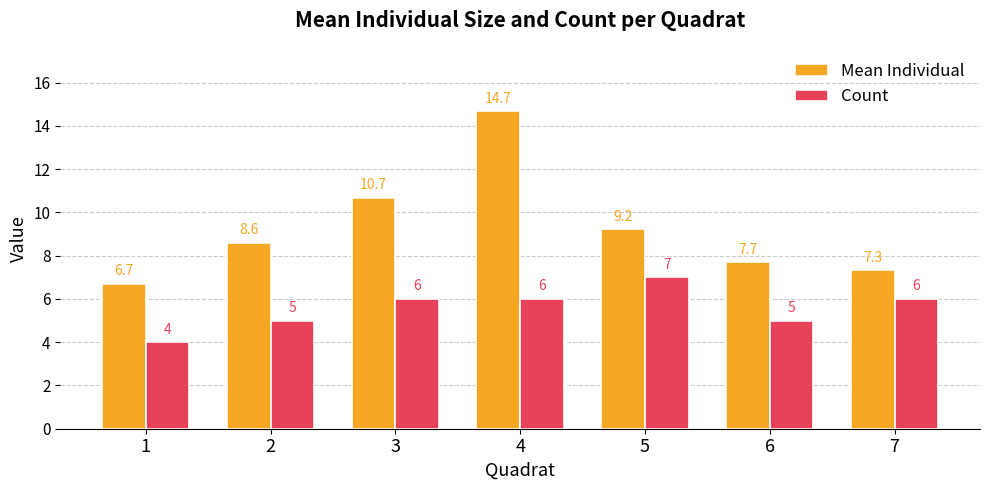

The value of Mean Individual at 4 is 14.7. True or false?

True